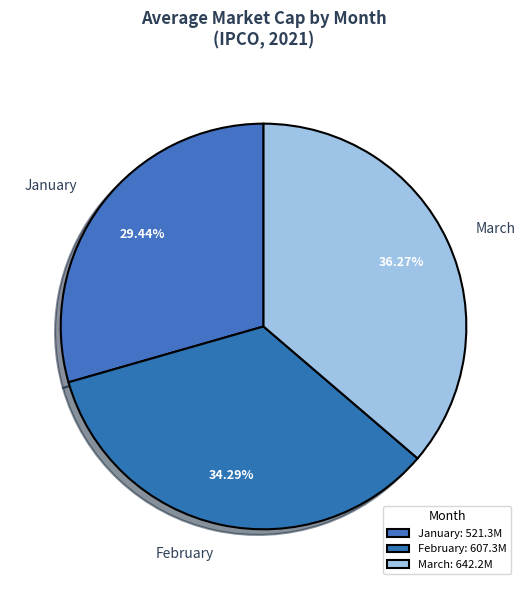

Approximately how many times larger is the value at March compared to February?

1.1